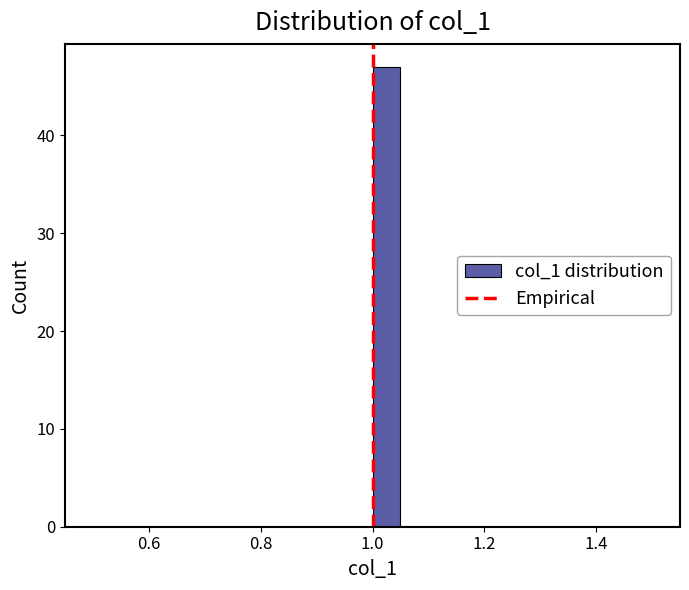

Read against the x-axis, roughly where is the centre of the tallest bar?

1.02